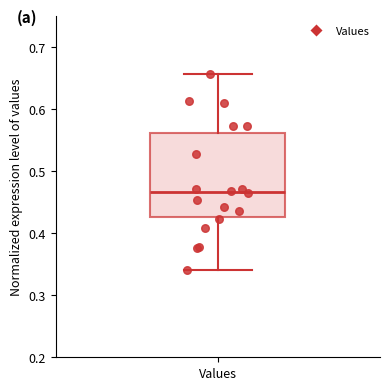

Read this box plot against the y-axis: the position of the median line, the range covered by the box, and the ends of both whiskers. The values are not printed on the chart, so give them approximately, as read against the axis.

median 0.47, box 0.43 to 0.56, whiskers 0.34 to 0.66